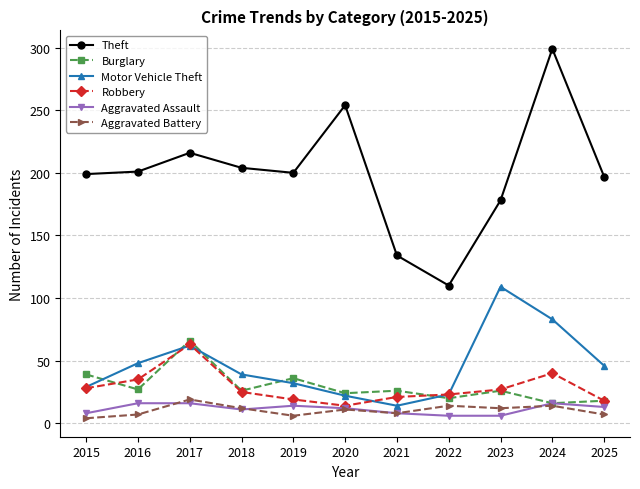

Count the Aggravated Assault values in the range 8 to 16.

9